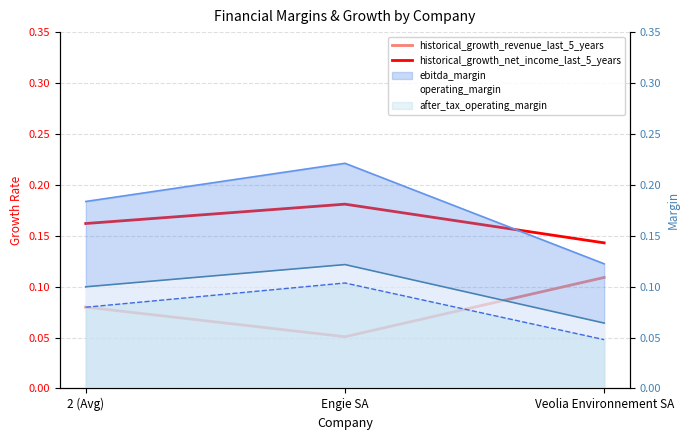

What is the label of the 1st point from the left?

2 (Avg)